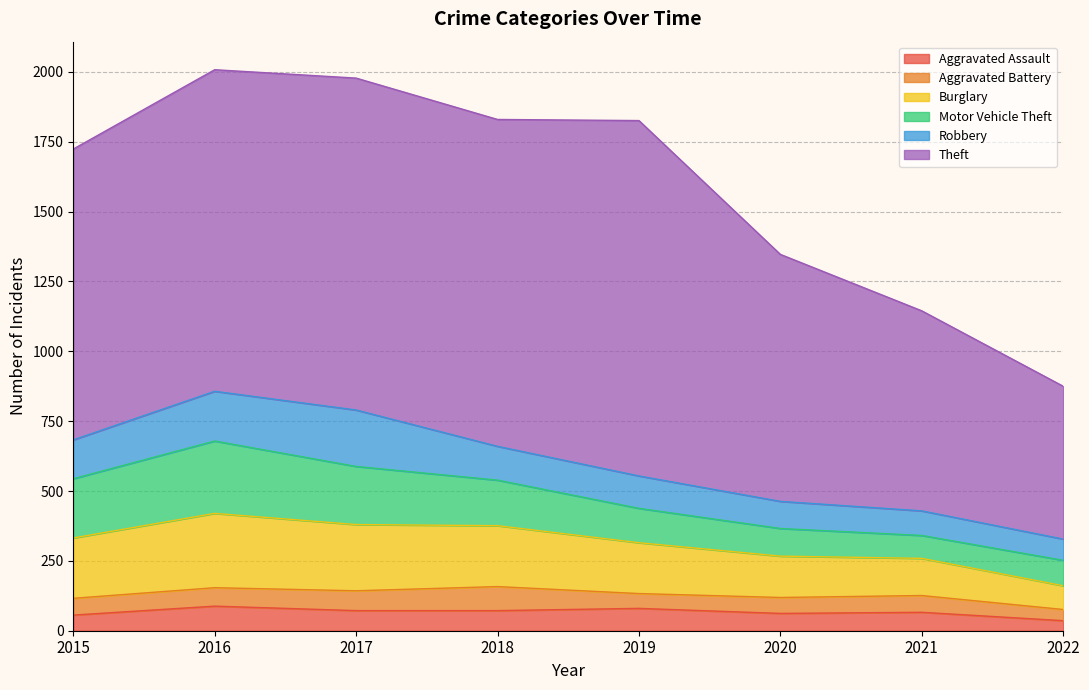

At which category does Robbery reach its first local peak?

2017